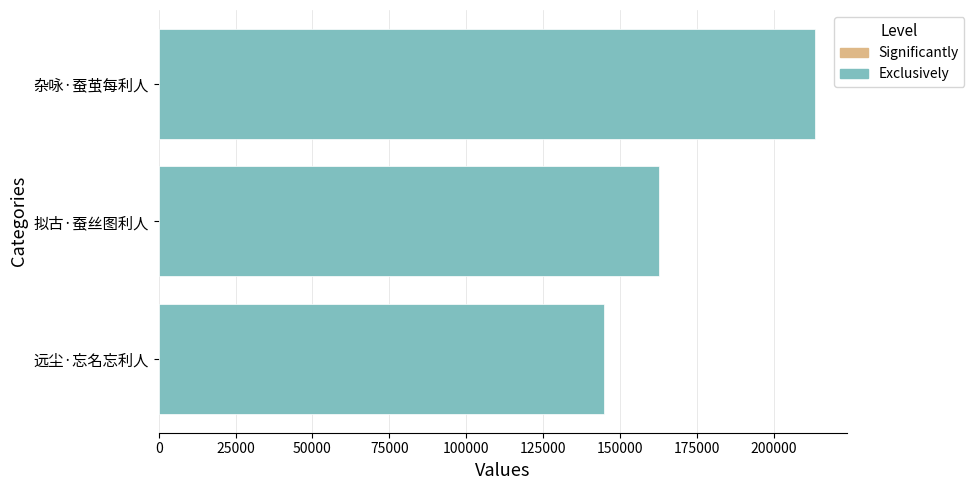

True or false: the data shows 211961 at 拟古·蚕丝图利人.

False